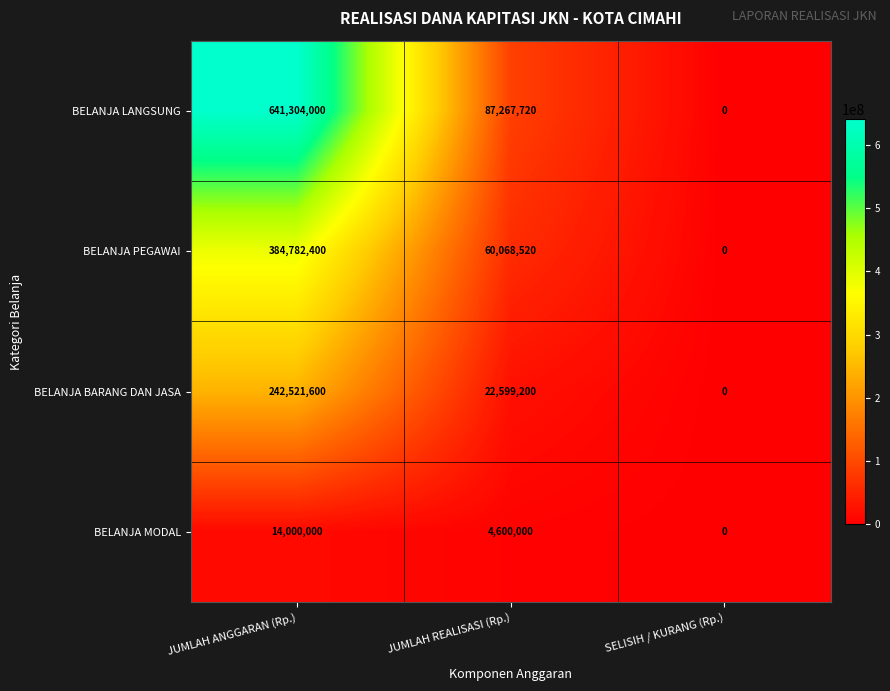

List the series in order of their overall mean, lowest first.

BELANJA MODAL, BELANJA BARANG DAN JASA, BELANJA PEGAWAI, BELANJA LANGSUNG